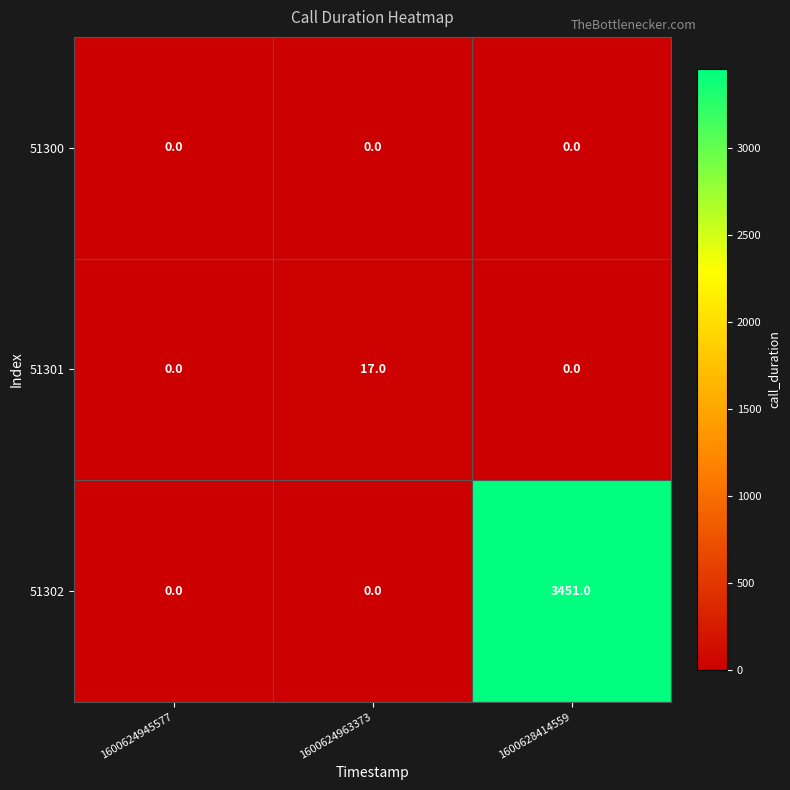

How many data points does each series have?

3